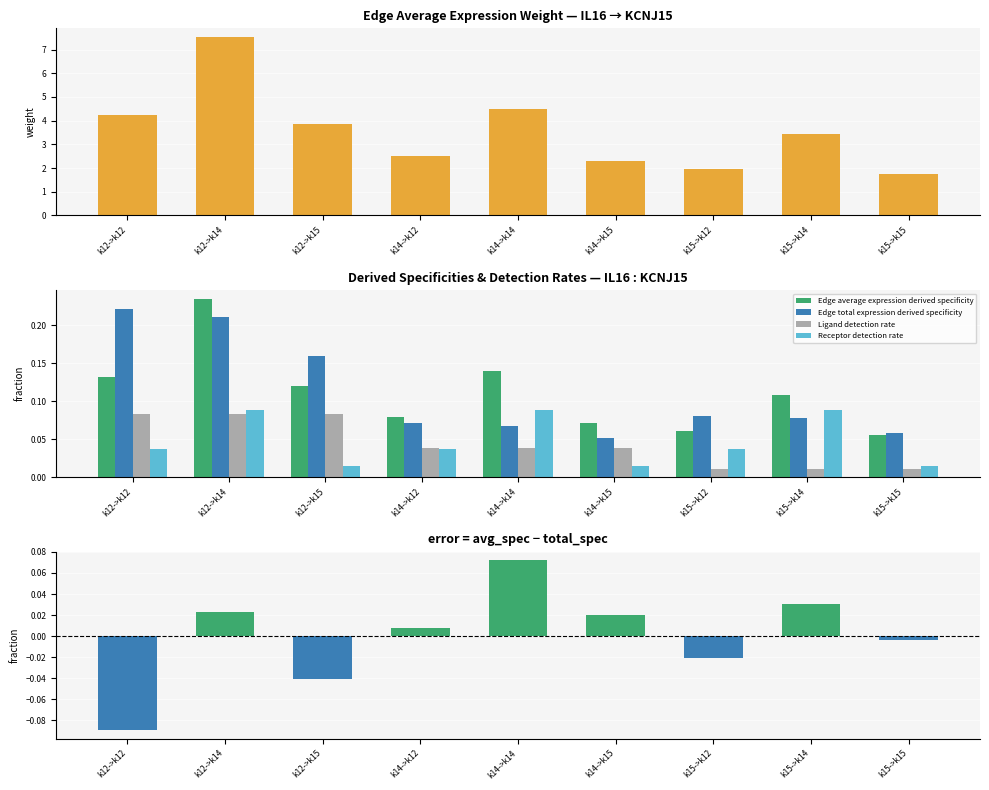

At which category is the sum across all series the highest?

k12->k14